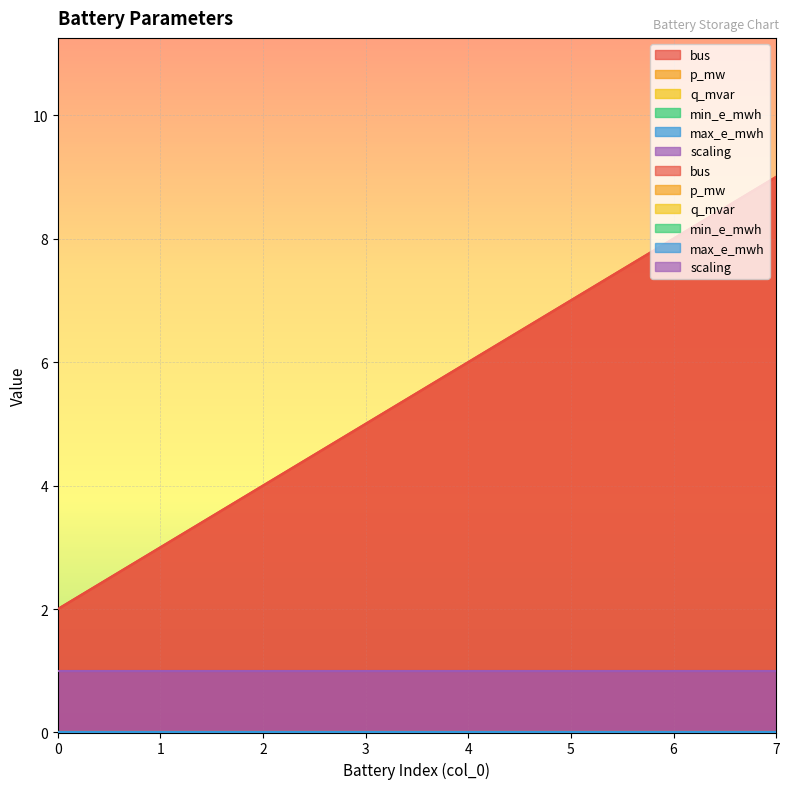

True or false: p_mw and max_e_mwh cross at least once.

False